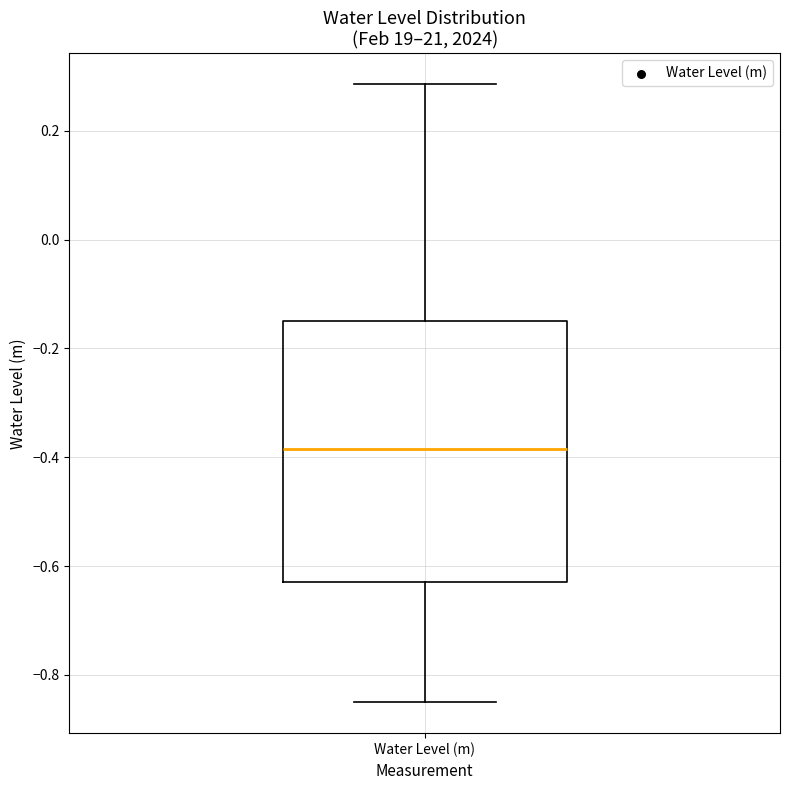

Where does the upper whisker of the box for Water Level (m) end on the y-axis? The values are not printed on the chart, so give them approximately, as read against the axis.

0.28